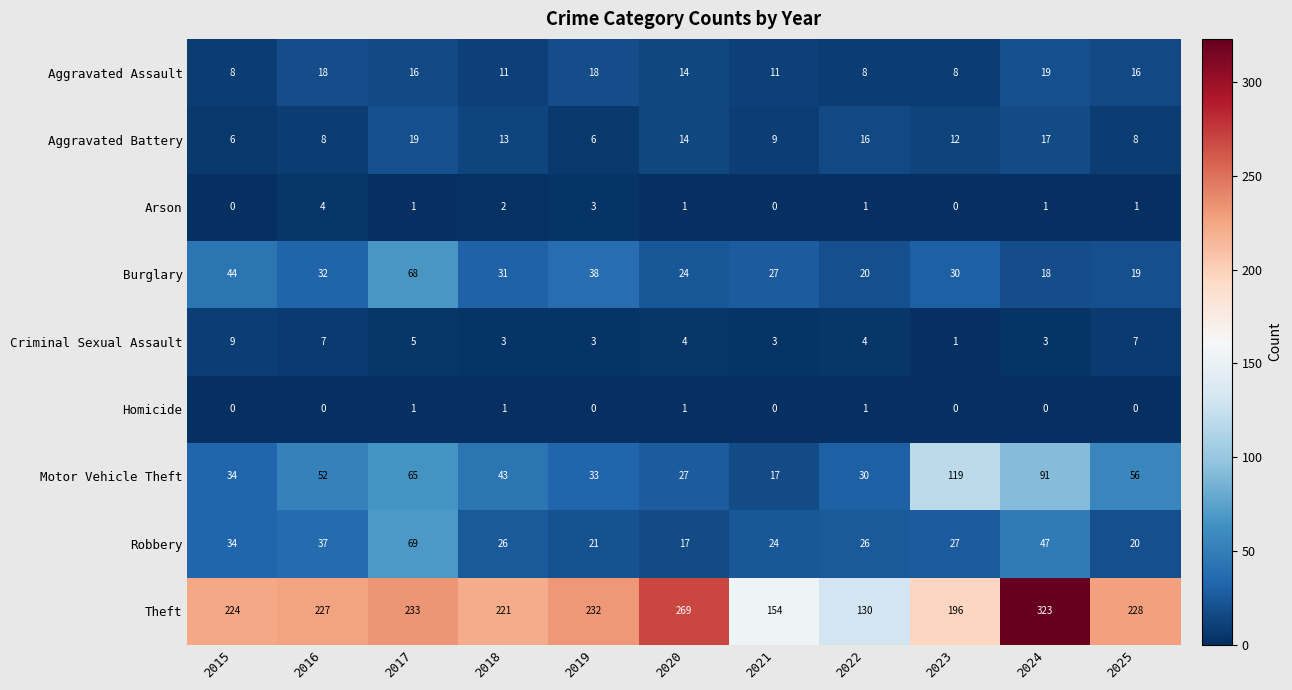

Count the Homicide values in the range 0 to 1.

11